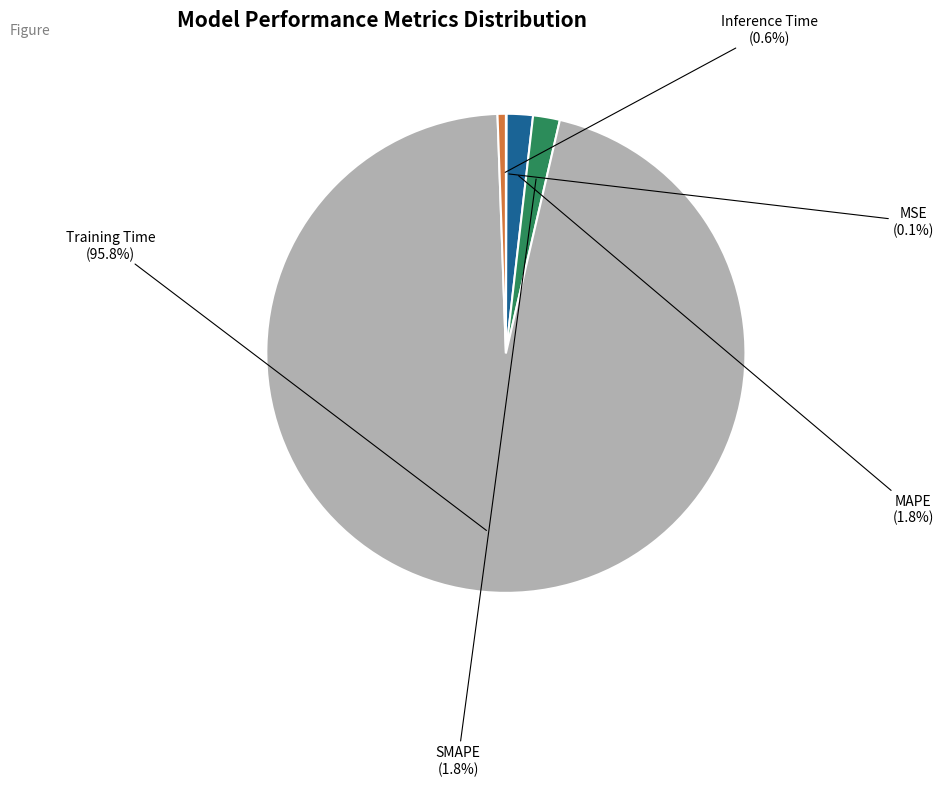

Is there any slice that represents more than half of the pie?

Yes